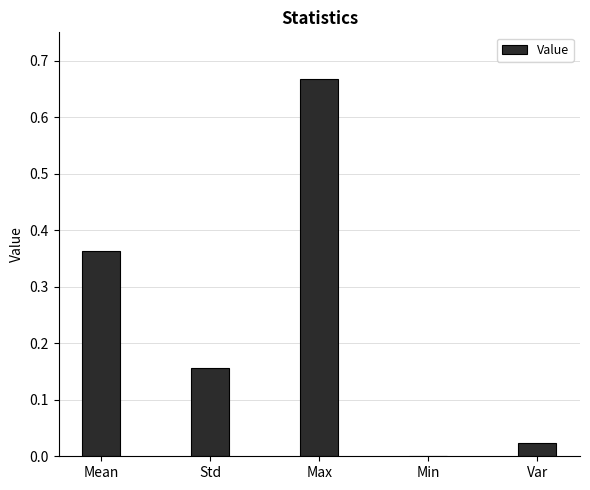

At which category does the chart reach its peak across all series?

Max